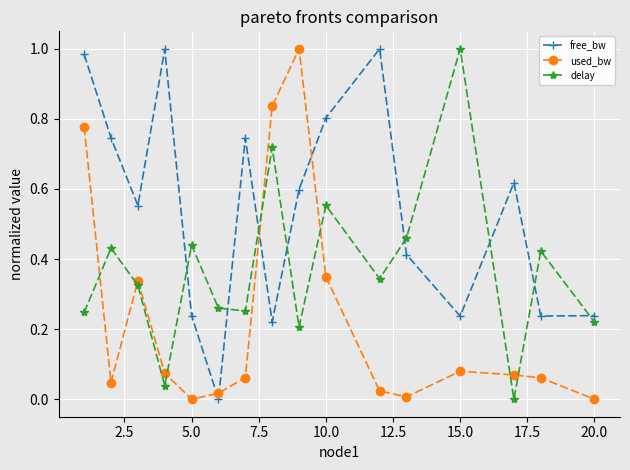

Which series has the largest total across all categories?

free_bw